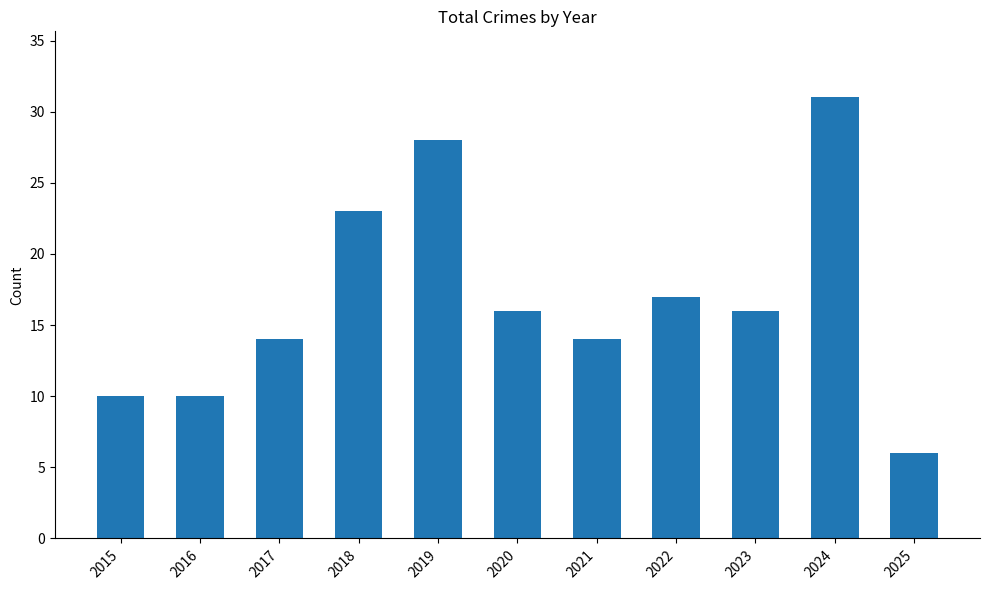

What is the value of the 8th bar from the left?

17